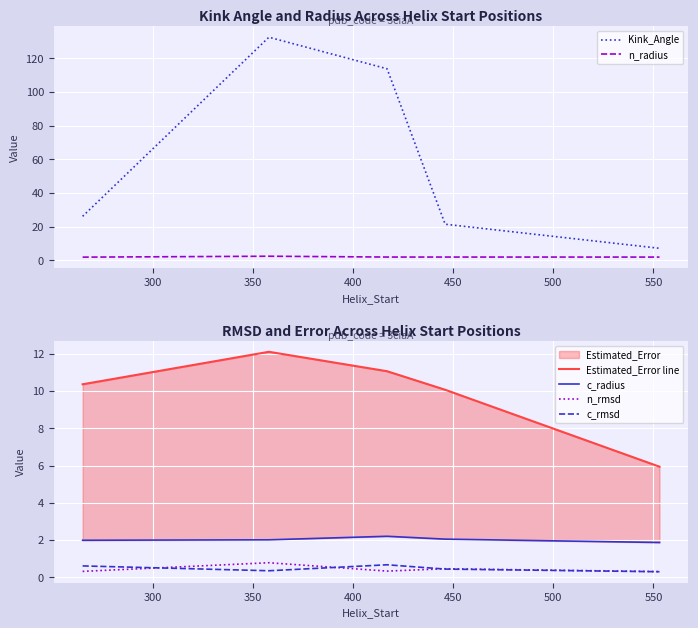

What is the value of the n_rmsd point at the 5th from the left?

0.3